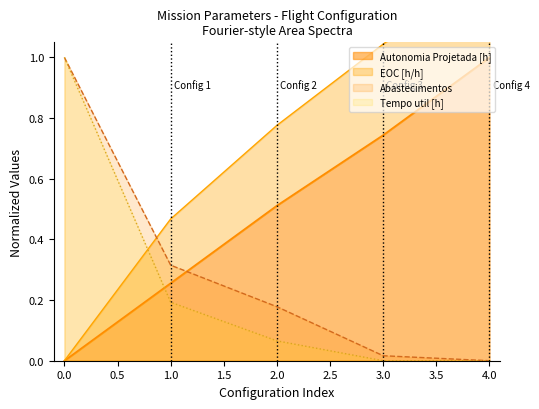

What is the highest value of the Autonomia Projetada [h] series?

1.0